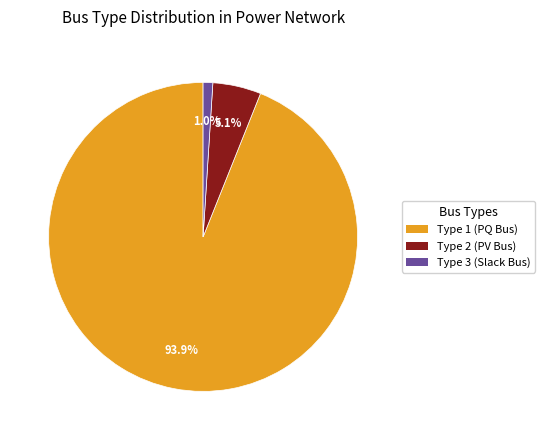

Is there a majority slice in this chart?

Yes